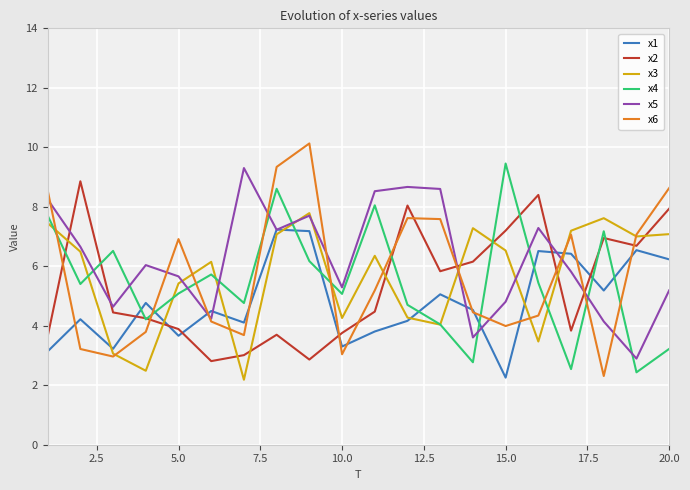

After their last crossing, which series has the higher values: x6 or x2?

x6